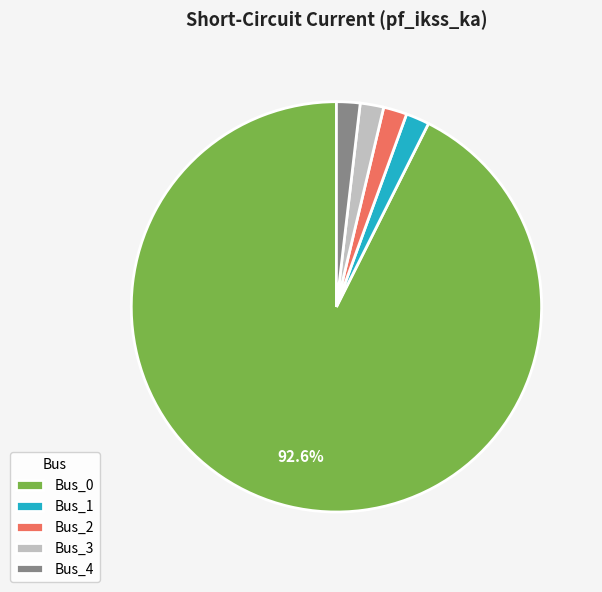

Which slice is the largest?

Bus_0